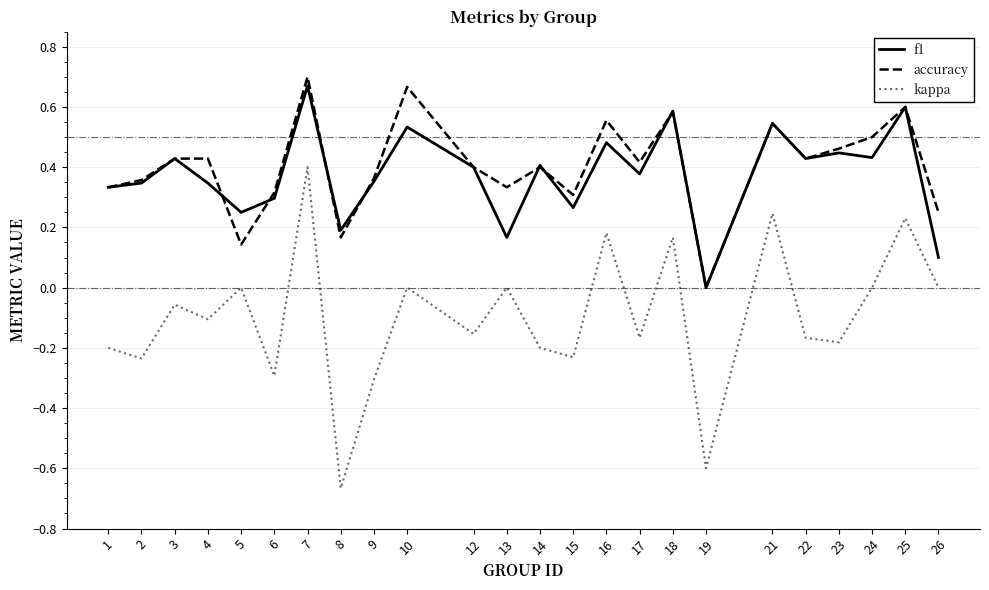

Rank the series at 13 from highest to lowest value.

accuracy, f1, kappa